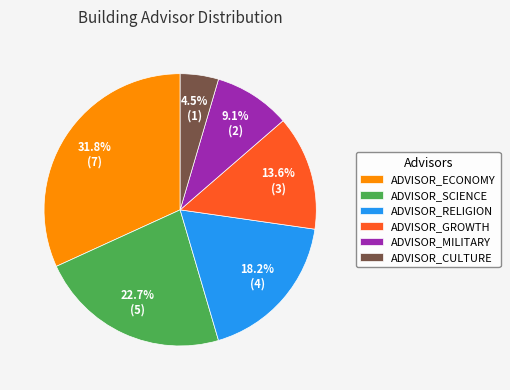

Rank the categories by value from highest to lowest.

ADVISOR_ECONOMY, ADVISOR_SCIENCE, ADVISOR_RELIGION, ADVISOR_GROWTH, ADVISOR_MILITARY, ADVISOR_CULTURE